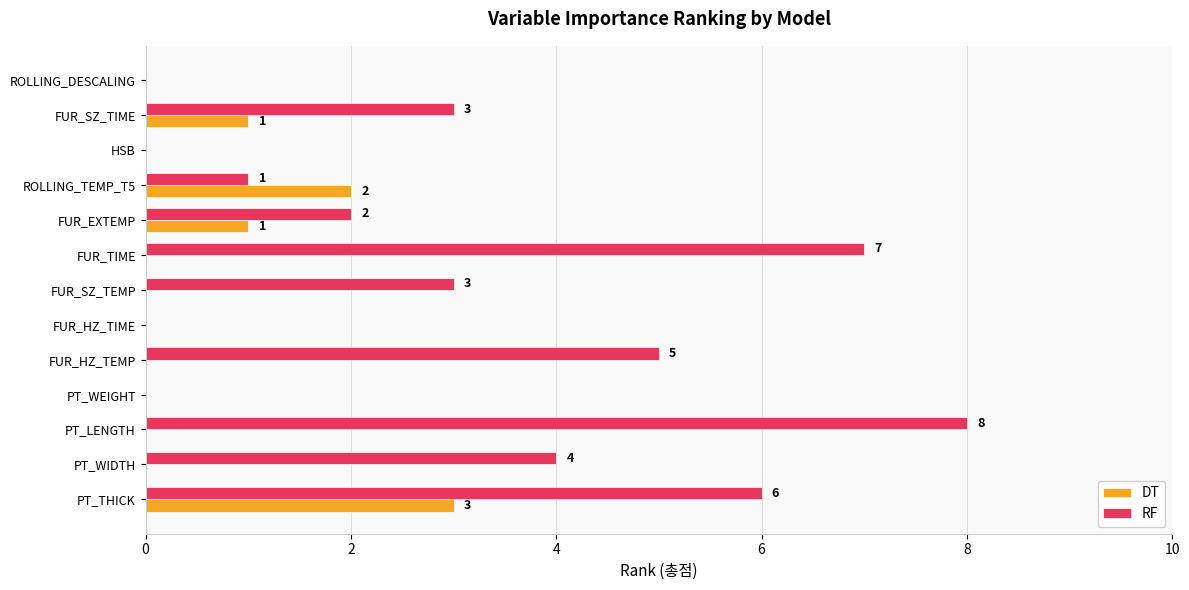

Between FUR_HZ_TEMP and HSB, which series saw the biggest shift?

RF